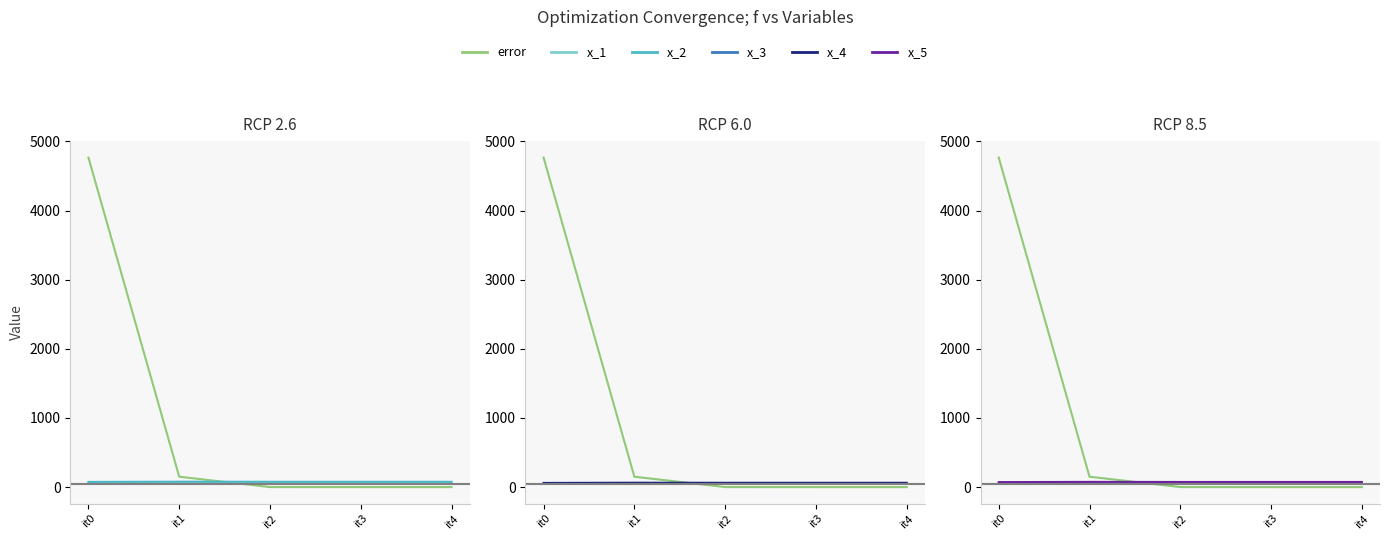

True or false: x_4 has a value of 63.2 at it1.

True